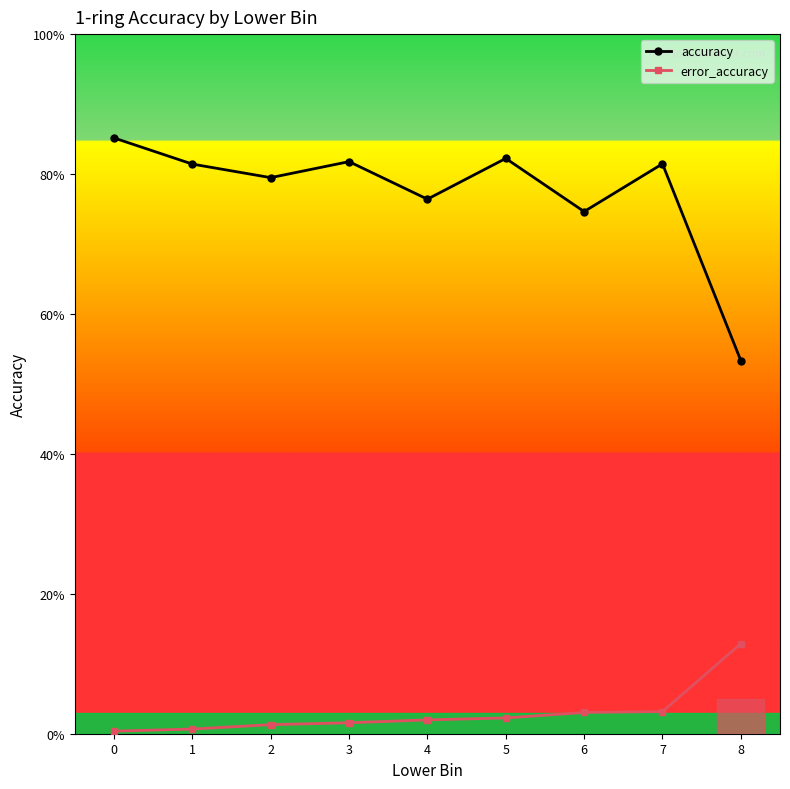

What are all the series names shown in the legend?

accuracy, error_accuracy